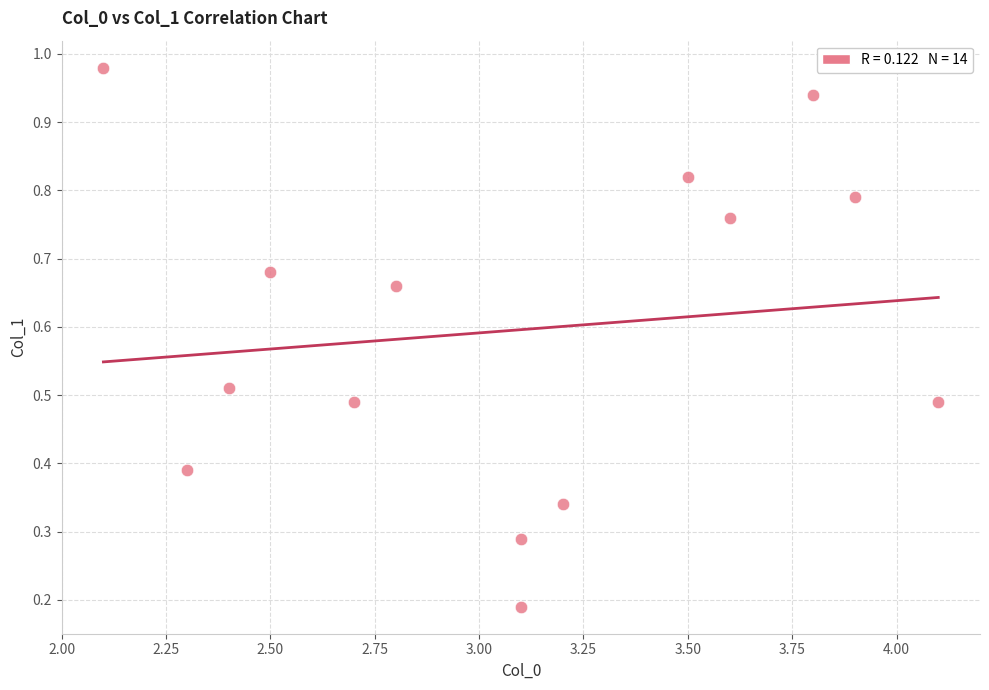

What is the range of X values (max minus min)?

2.0